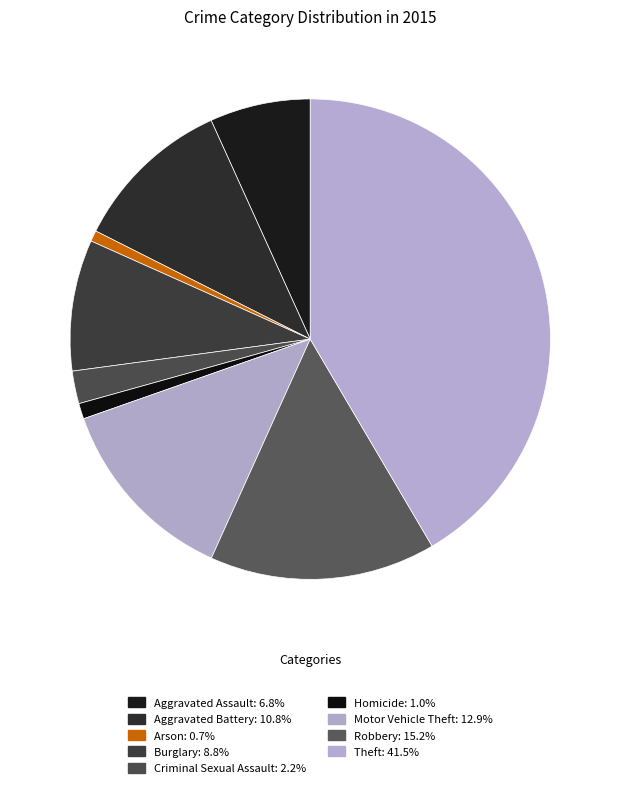

The Burglary slice represents 21% of the pie. True or false?

False